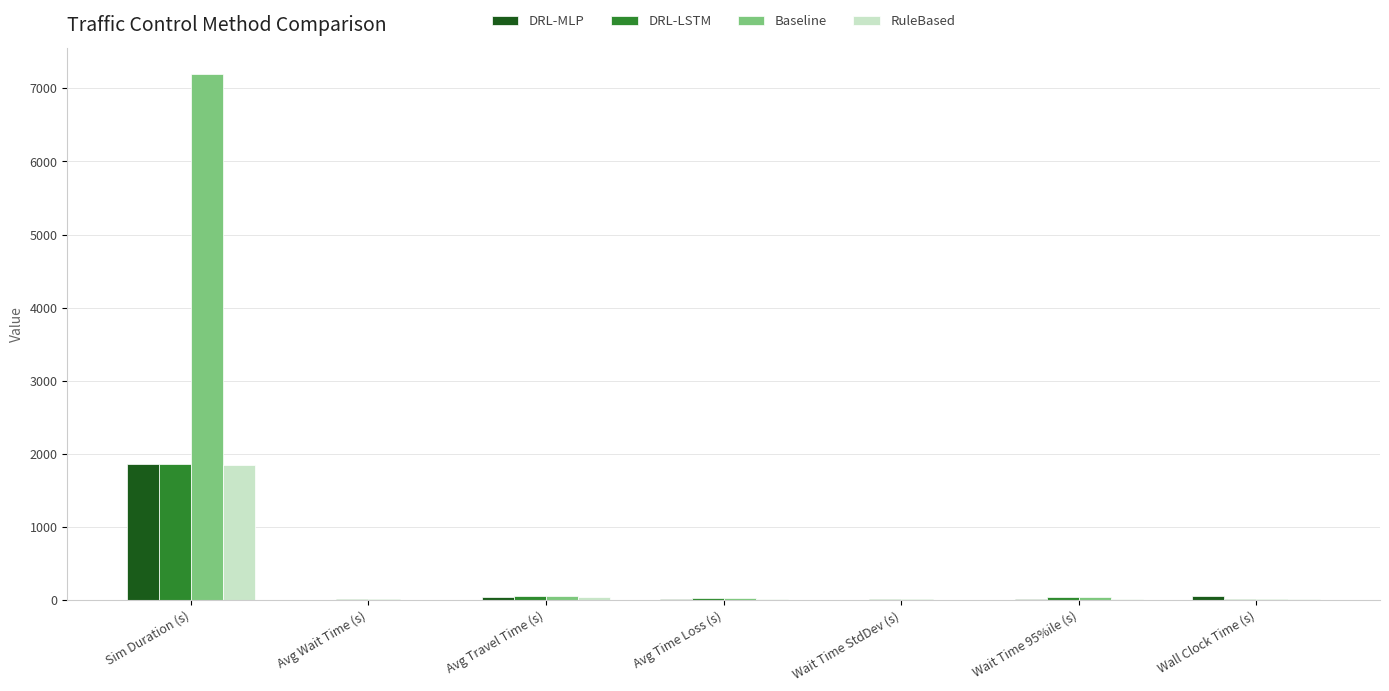

True or false: Baseline has a value of 3821.8 at Sim Duration (s).

False